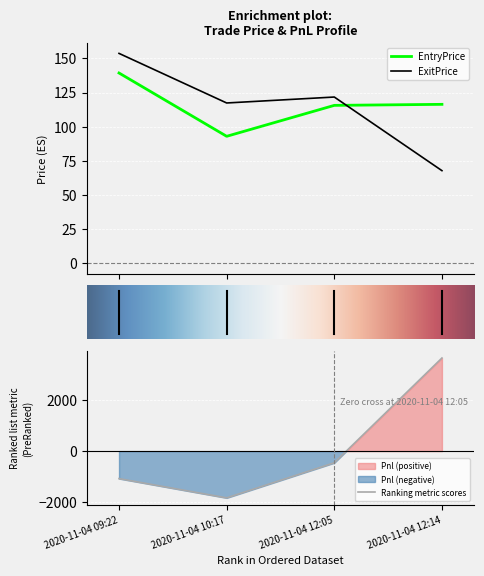

Where is the first local maximum for ExitPrice?

2020-11-04 12:05